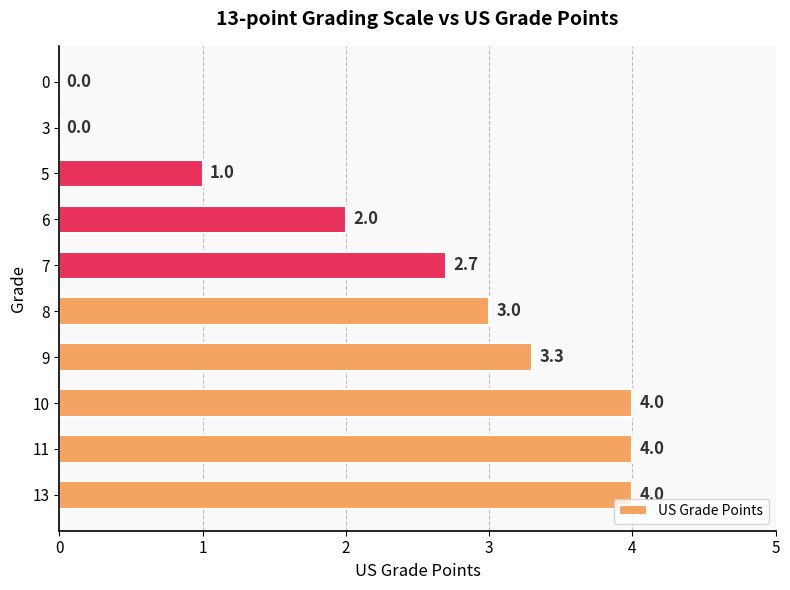

What is the difference between the values at 6 and 8?

1.0